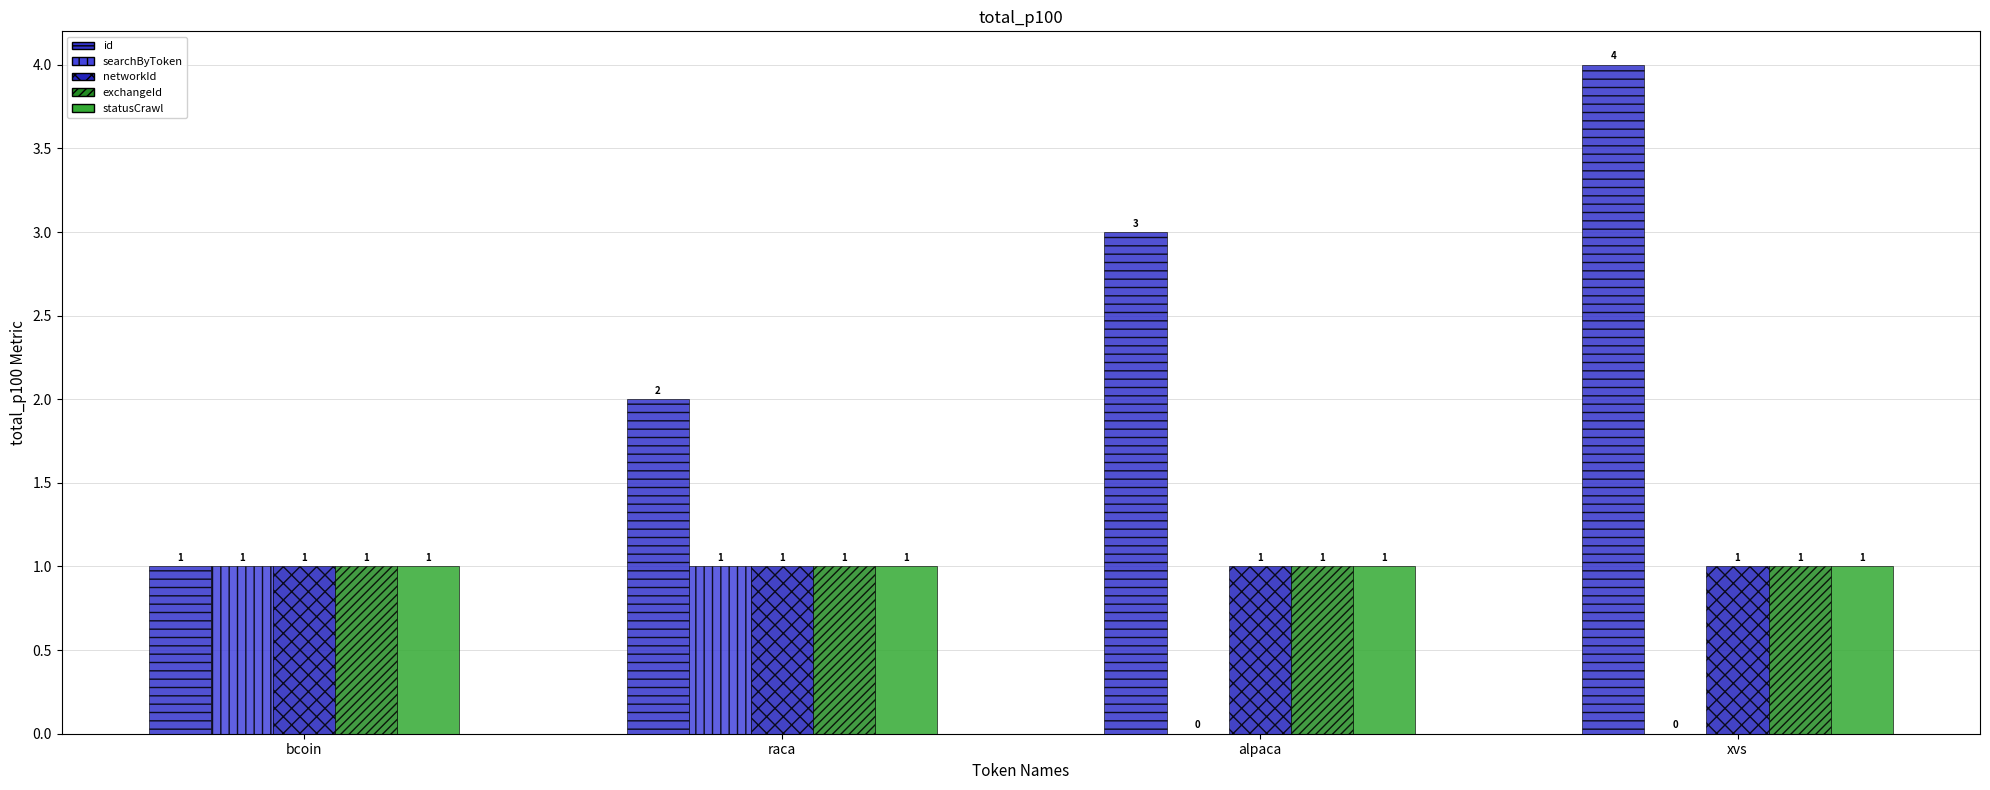

How many categories are shown in the chart?

4